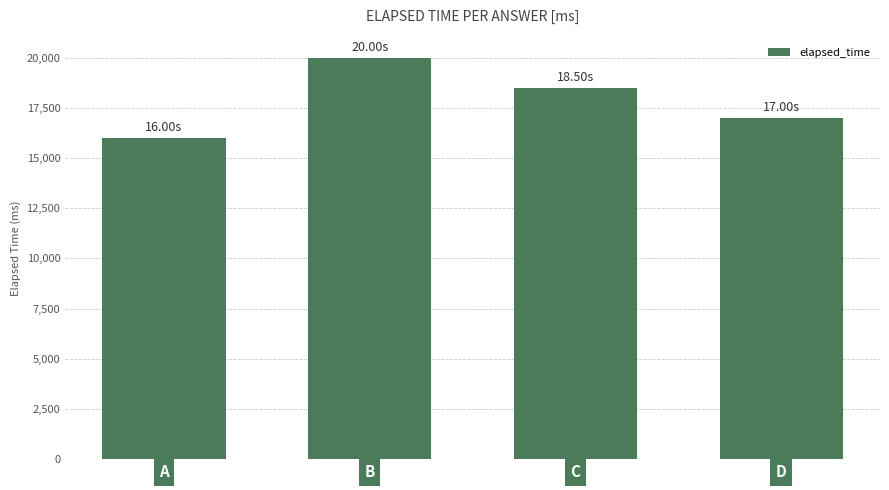

The chart shows a value of 18500 at C. True or false?

True